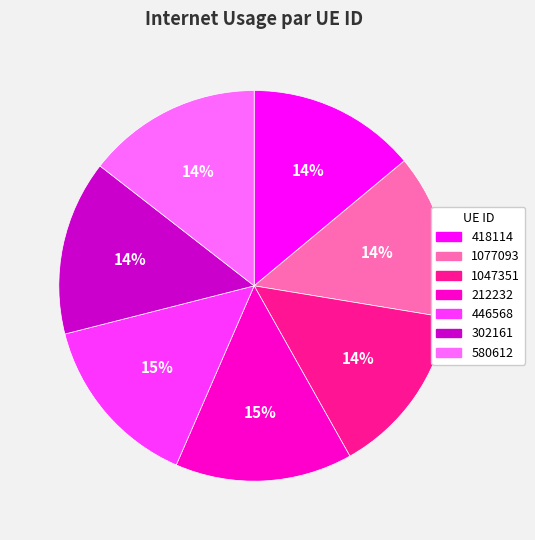

Does 1047351 account for over 50% of the chart?

No